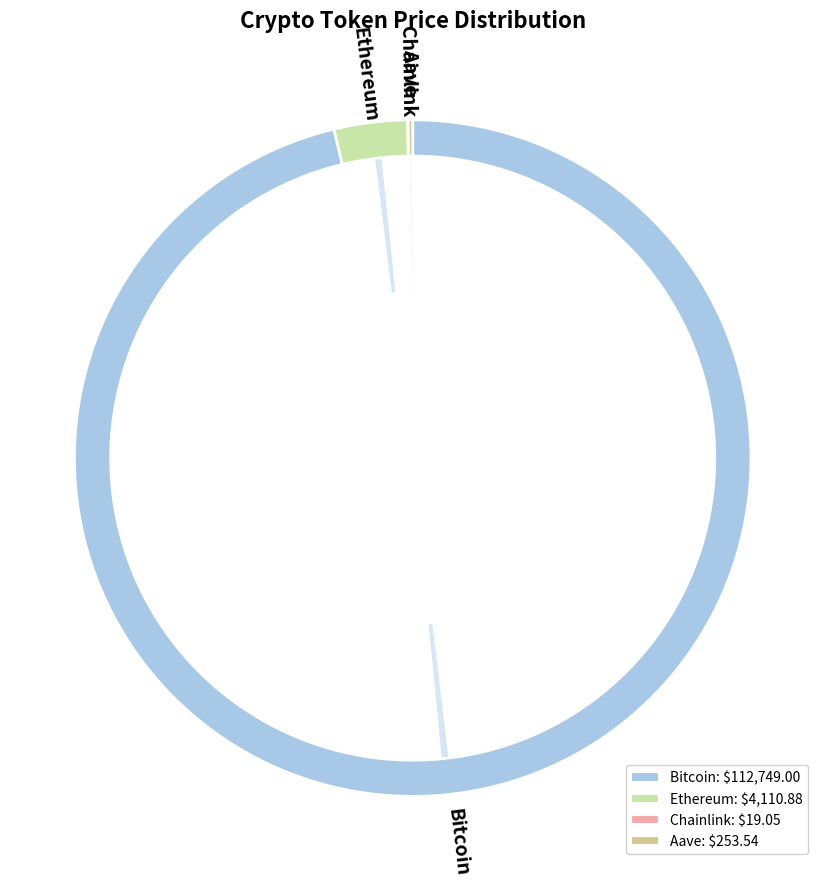

How many slices are in this pie chart?

4